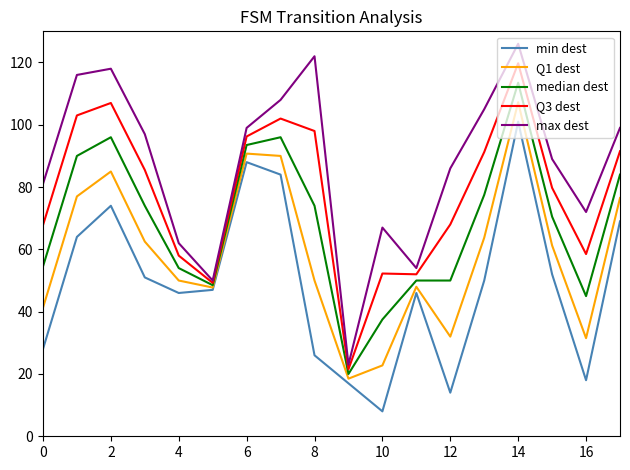

What is the minimum value shown in the chart?

8.0